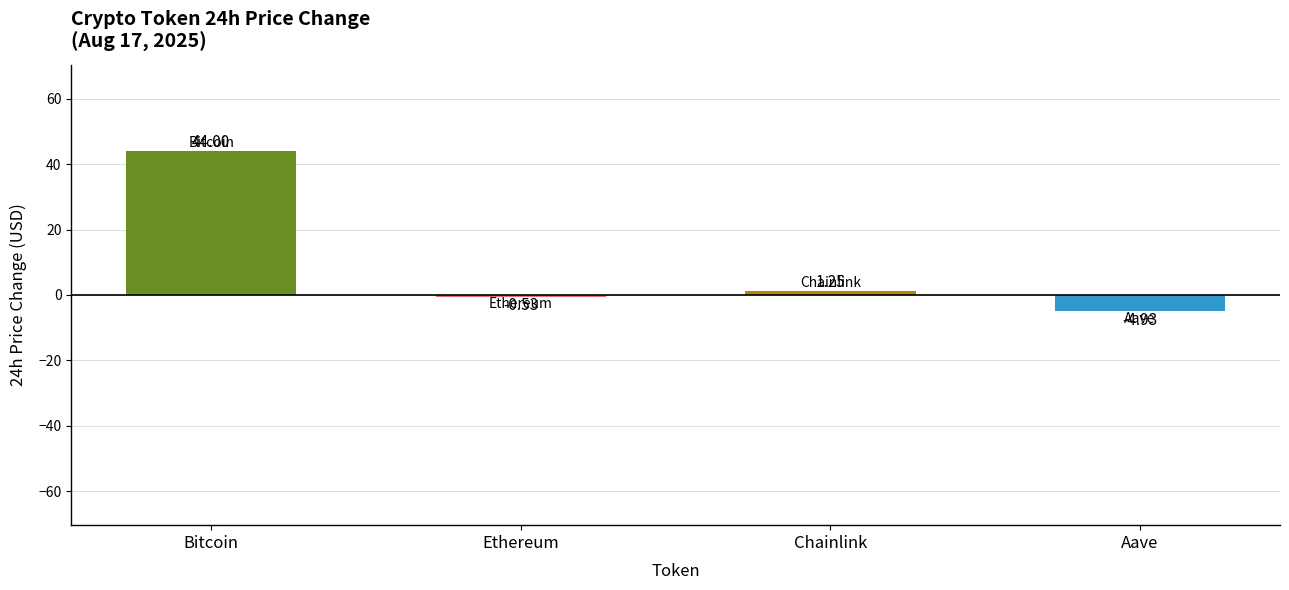

Rank the categories by value from lowest to highest.

Aave, Ethereum, Chainlink, Bitcoin